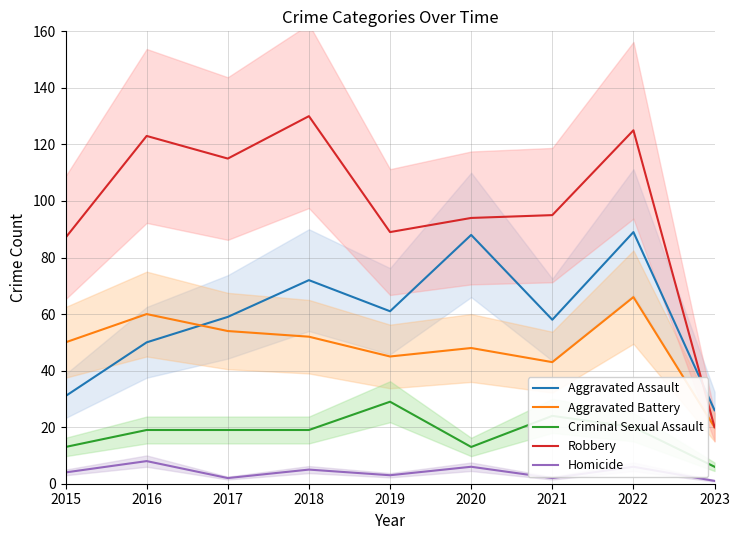

True or false: Criminal Sexual Assault and Aggravated Battery cross at least once.

False